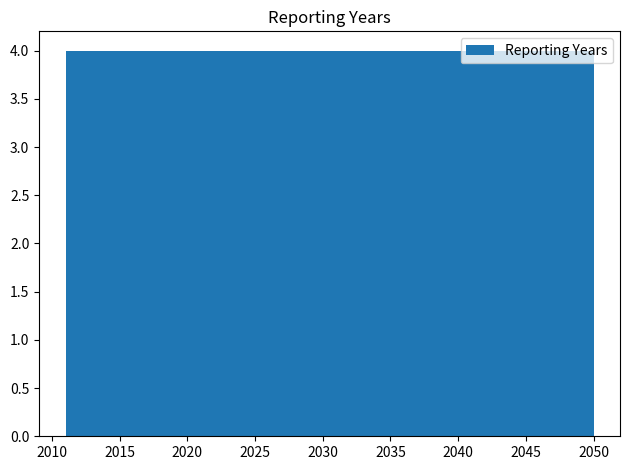

Reading left to right, list every bar in this chart as the range it spans on the x-axis followed by its height. Neither the bar edges nor the heights are printed on the chart, so give them approximately, as read against the axes.

2011.0 to 2014.9: 4
2014.9 to 2018.8: 4
2018.8 to 2022.7: 4
2022.7 to 2026.6: 4
2026.6 to 2030.5: 4
2030.5 to 2034.4: 4
2034.4 to 2038.3: 4
2038.3 to 2042.2: 4
2042.2 to 2046.1: 4
2046.1 to 2050.0: 4